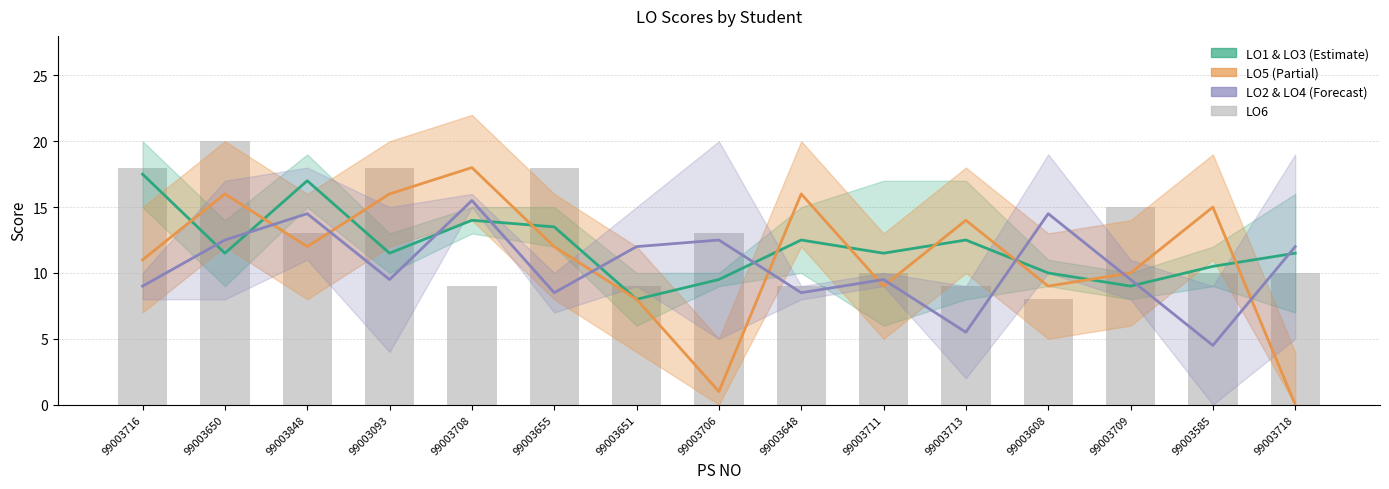

What is the value of the LO6 bar at the 7th from the left?

9.0